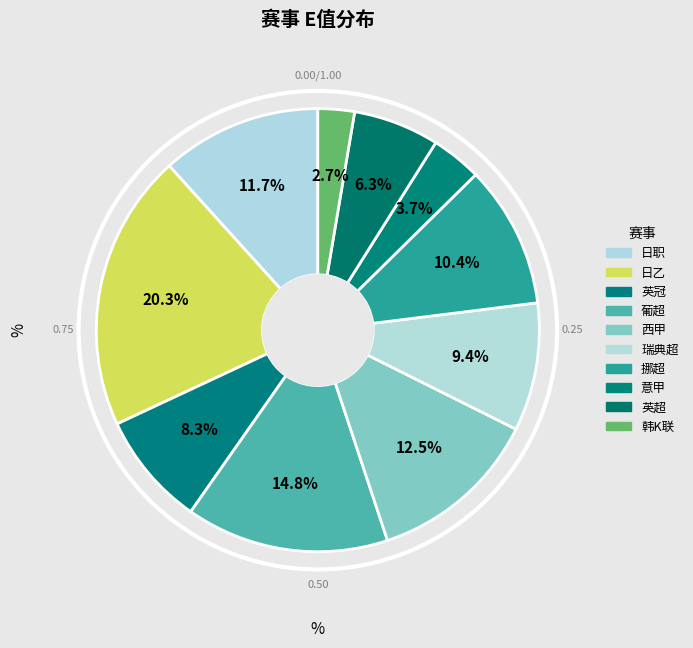

How many slices are in this pie chart?

10